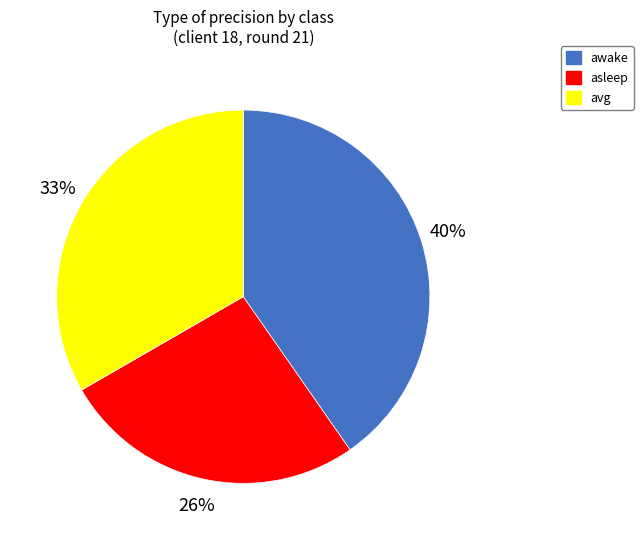

Is there any slice that represents more than half of the pie?

No